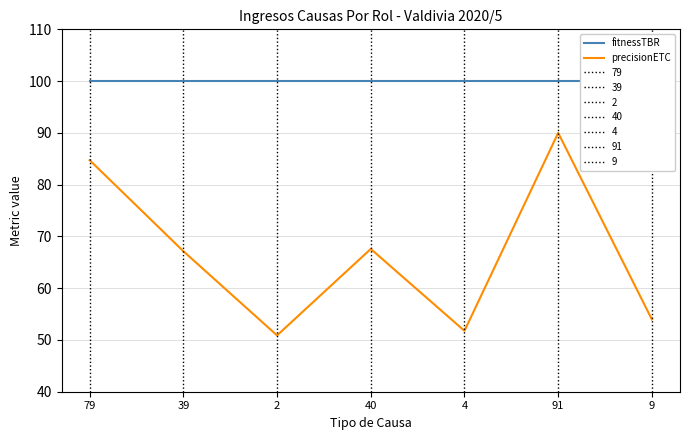

The value of fitnessTBR at 91 is 66.3. True or false?

False